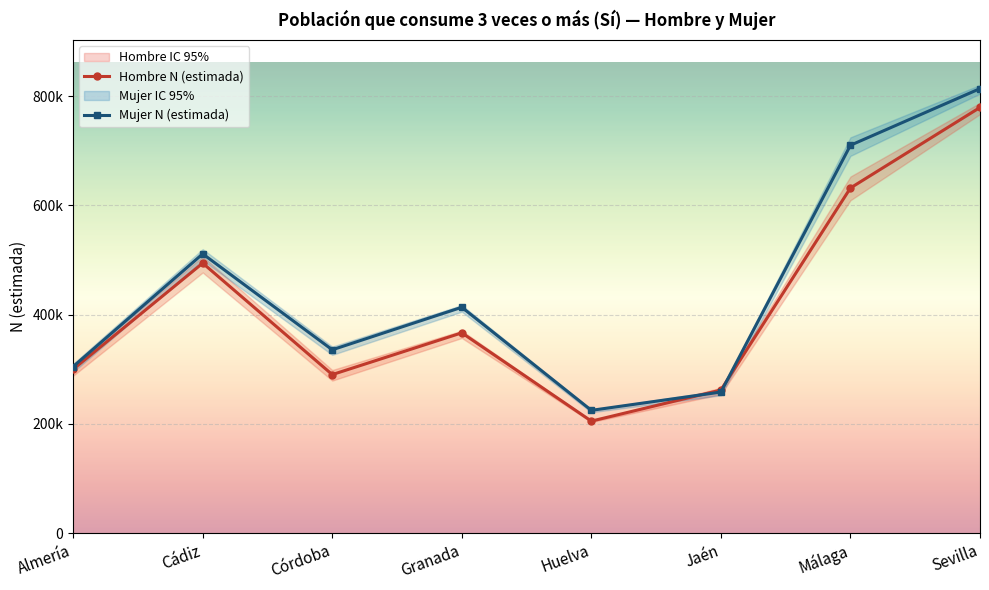

At which label is Mujer N (lím inf IC) closest to 512842?

Cádiz